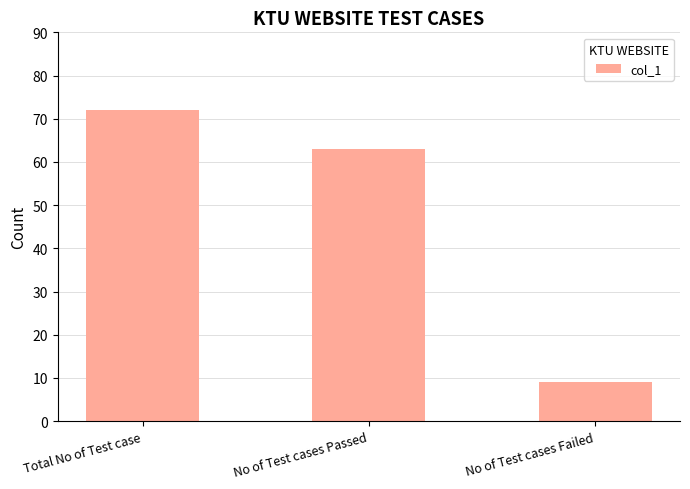

Which label corresponds to the largest value in the chart?

Total No of Test case